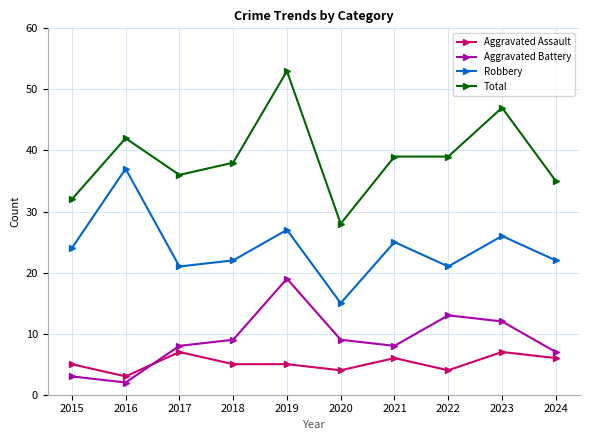

Reading right to left, list all the values displayed in this chart.

Aggravated Assault: 6	7	4	6	4	5	5	7	3	5
Aggravated Battery: 7	12	13	8	9	19	9	8	2	3
Robbery: 22	26	21	25	15	27	22	21	37	24
Total: 35	47	39	39	28	53	38	36	42	32